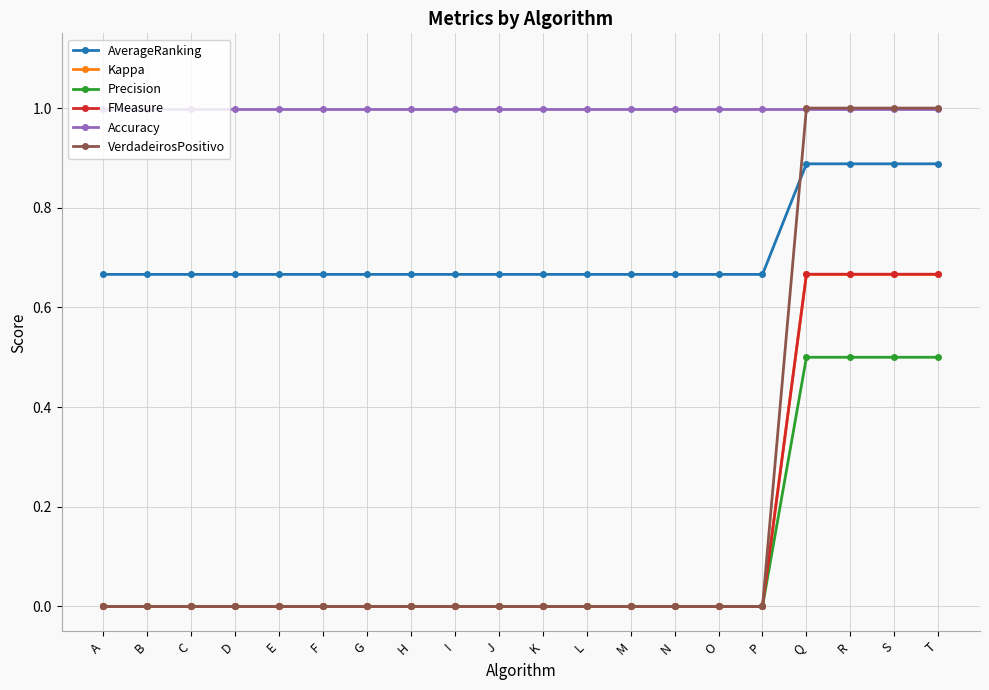

Is the value of Precision at D greater than the value of VerdadeirosPositivo at T?

No